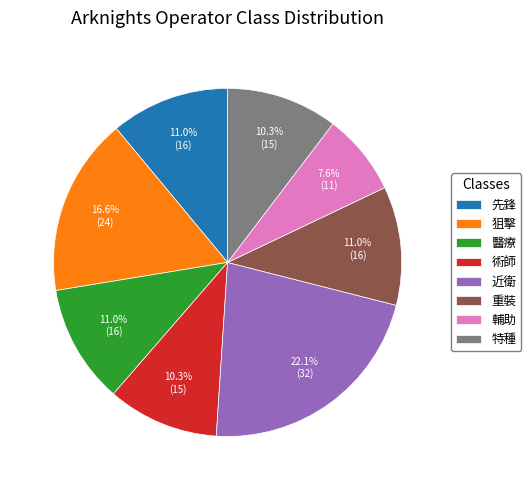

What is the smallest slice in the pie chart?

輔助